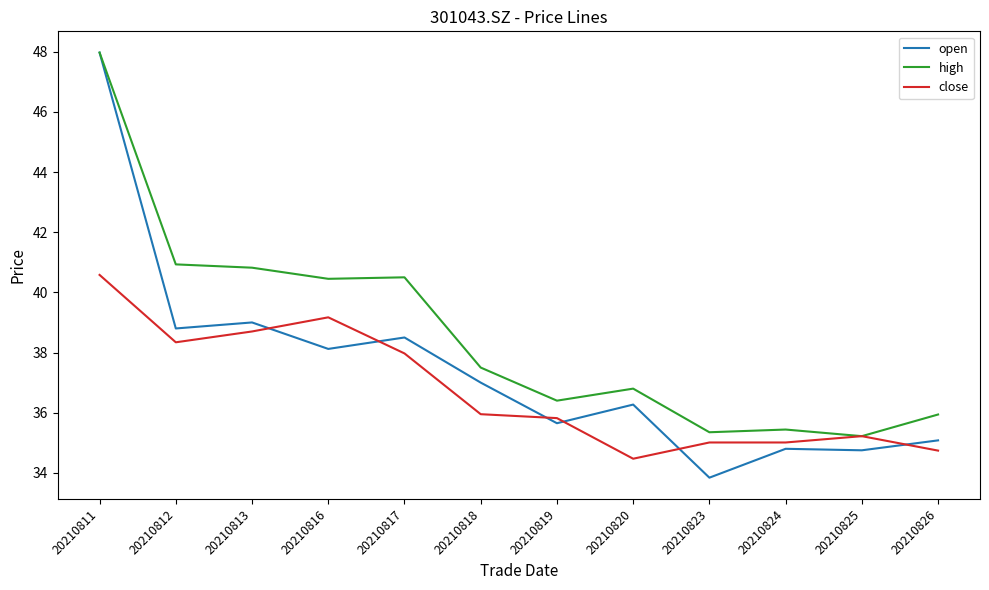

At which category does open reach its first local valley?

20210812